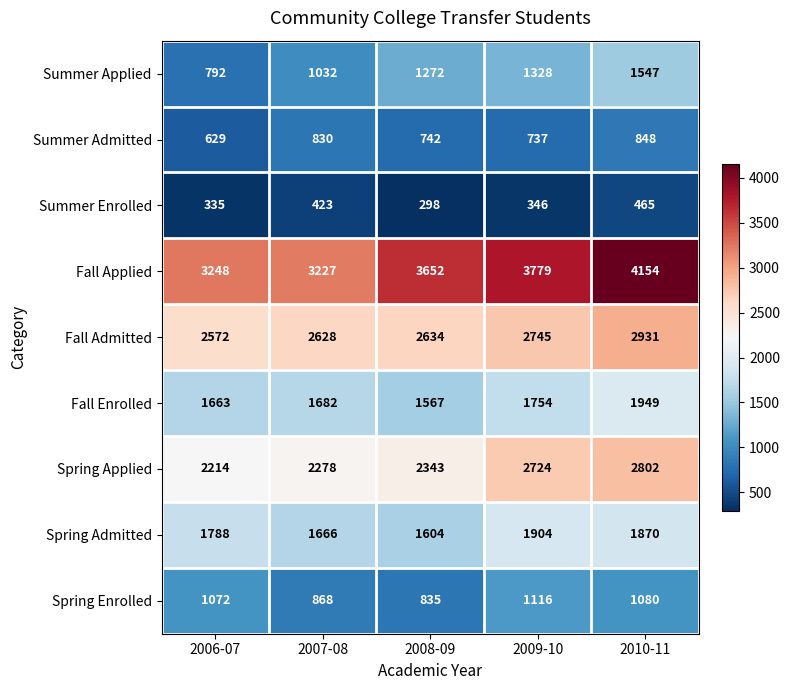

Is the value of Spring Enrolled at 2009-10 greater than the value of Fall Admitted at 2010-11?

No